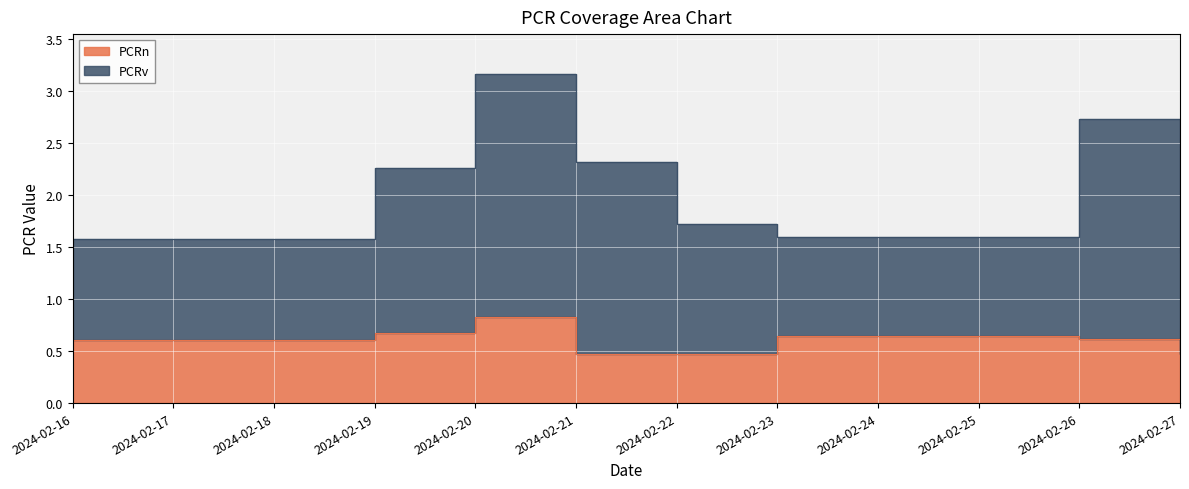

Reading left to right, extract all data points from this chart.

PCRn: 0.6	0.7	0.8	0.5	0.5	0.6	0.6	0.5
PCRv: 1.6	2.3	3.2	2.3	1.7	1.6	2.7	1.5